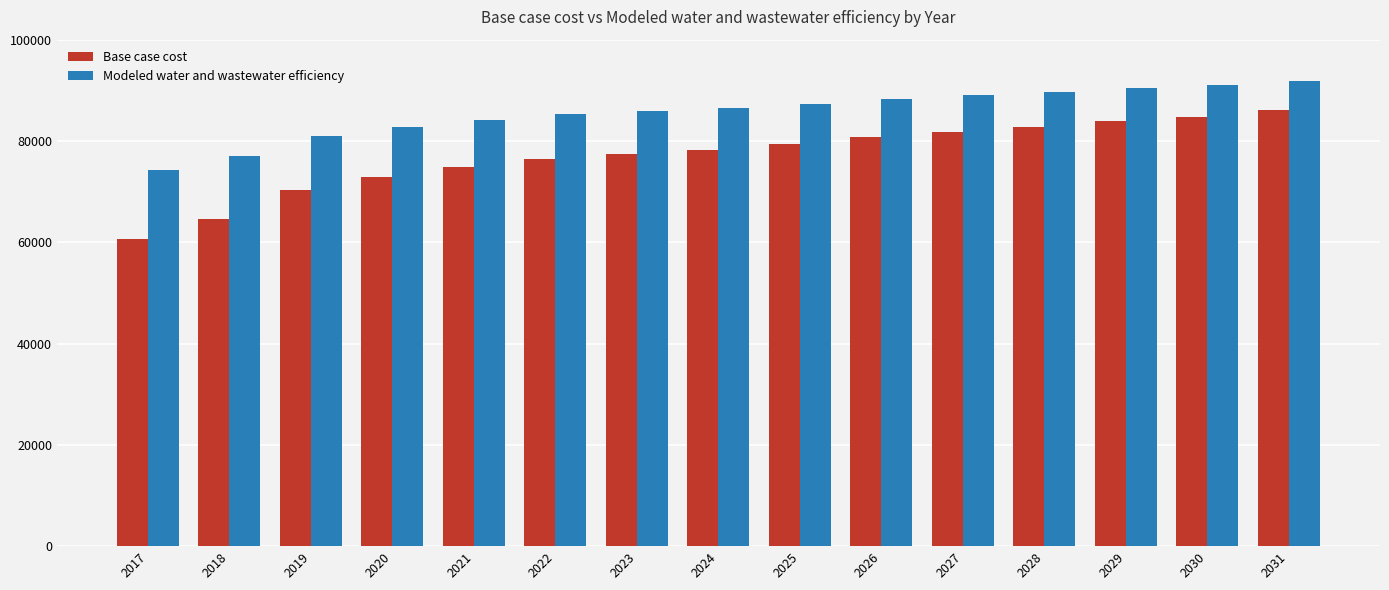

What is the sum of the Modeled water and wastewater efficiency values at 2018 and 2029?

167479.3